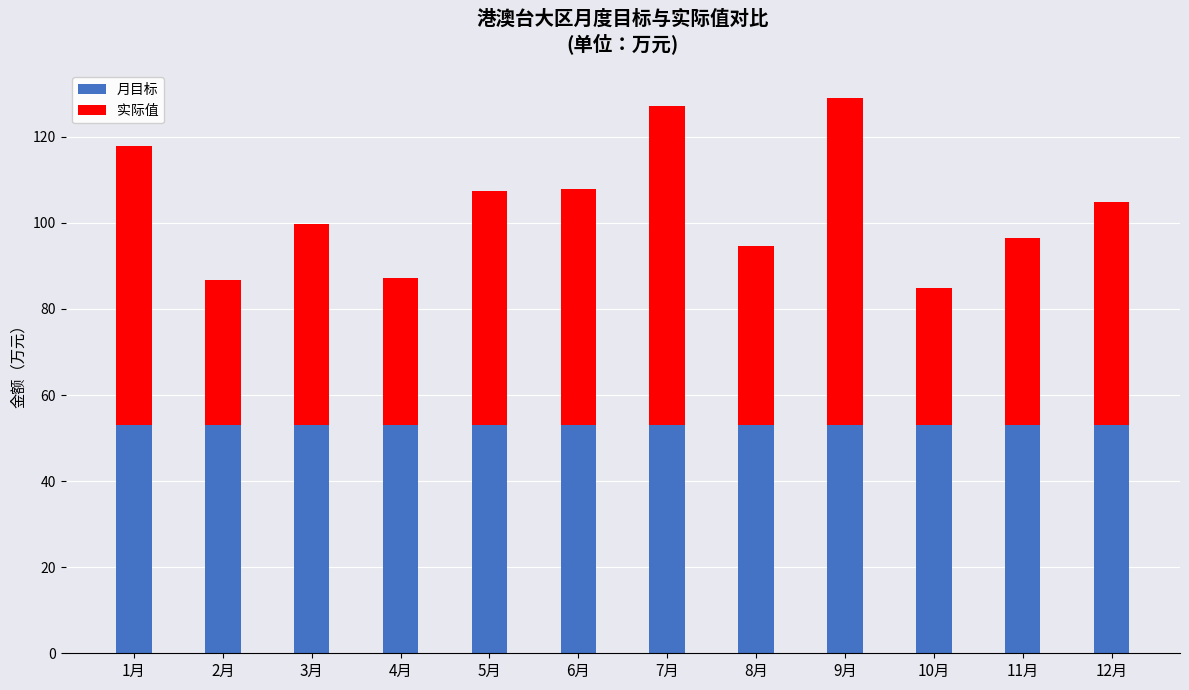

Are the bars horizontal?

No